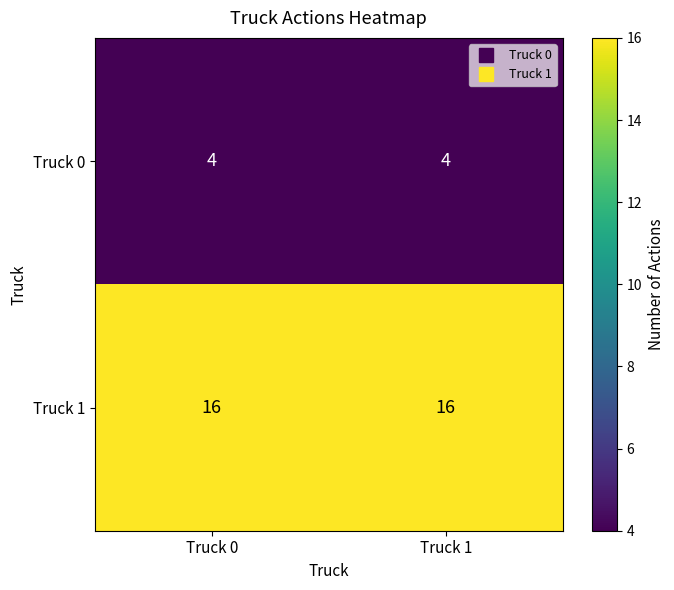

What is the difference between the highest and lowest values at Truck 0?

12